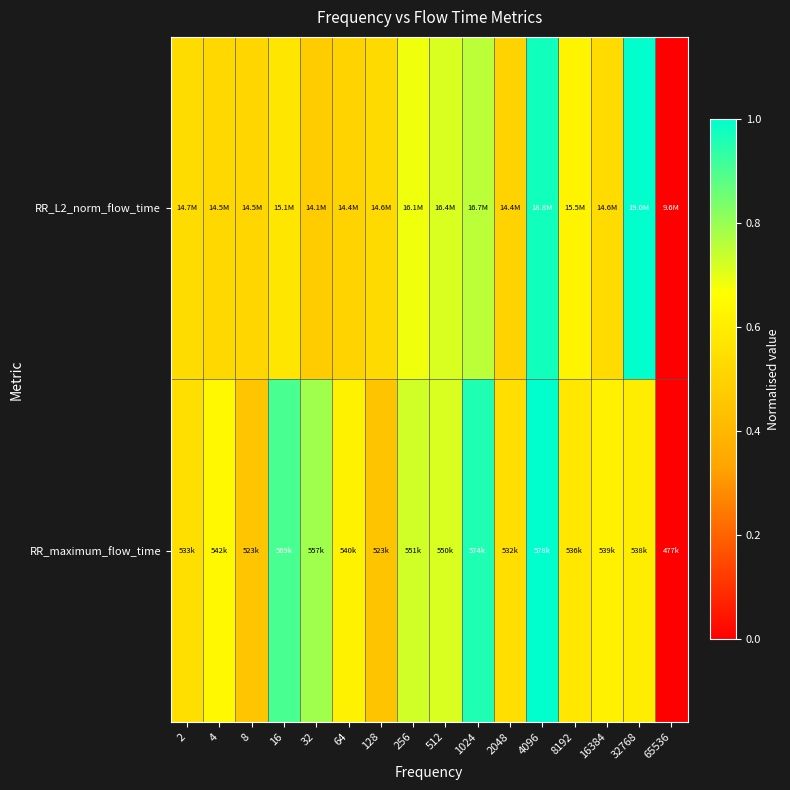

Rank the series by their maximum value, from highest to lowest.

RR_L2_norm_flow_time, RR_maximum_flow_time